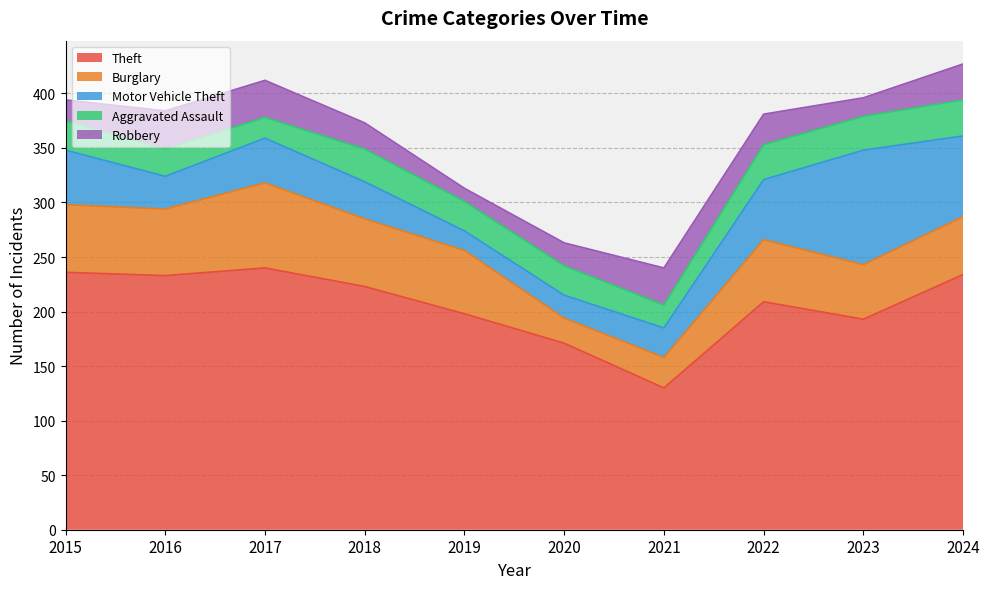

Which series ends up on top after the final intersection of Burglary and Aggravated Assault?

Burglary